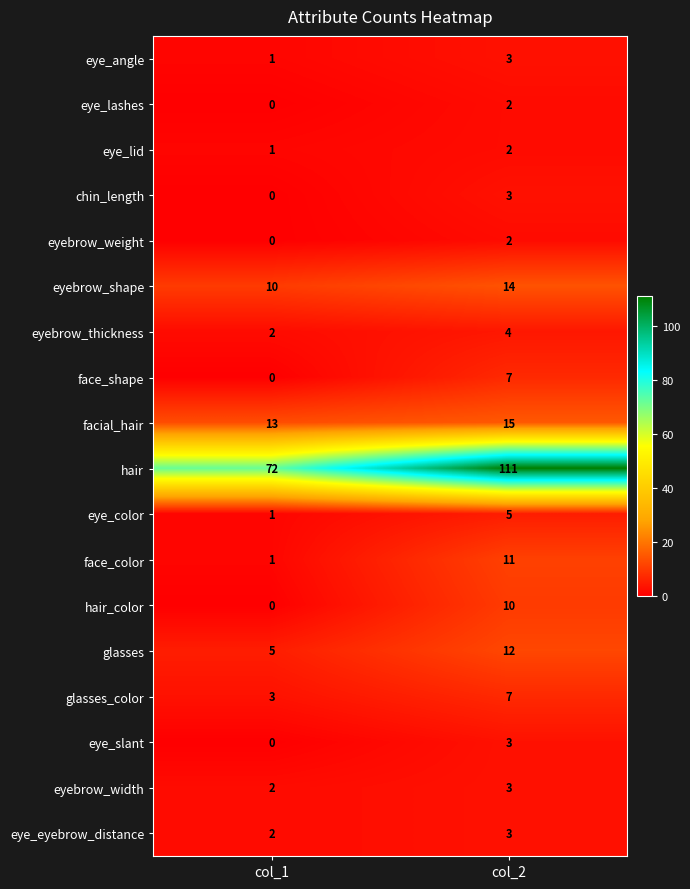

Which series has the widest spread of values?

hair